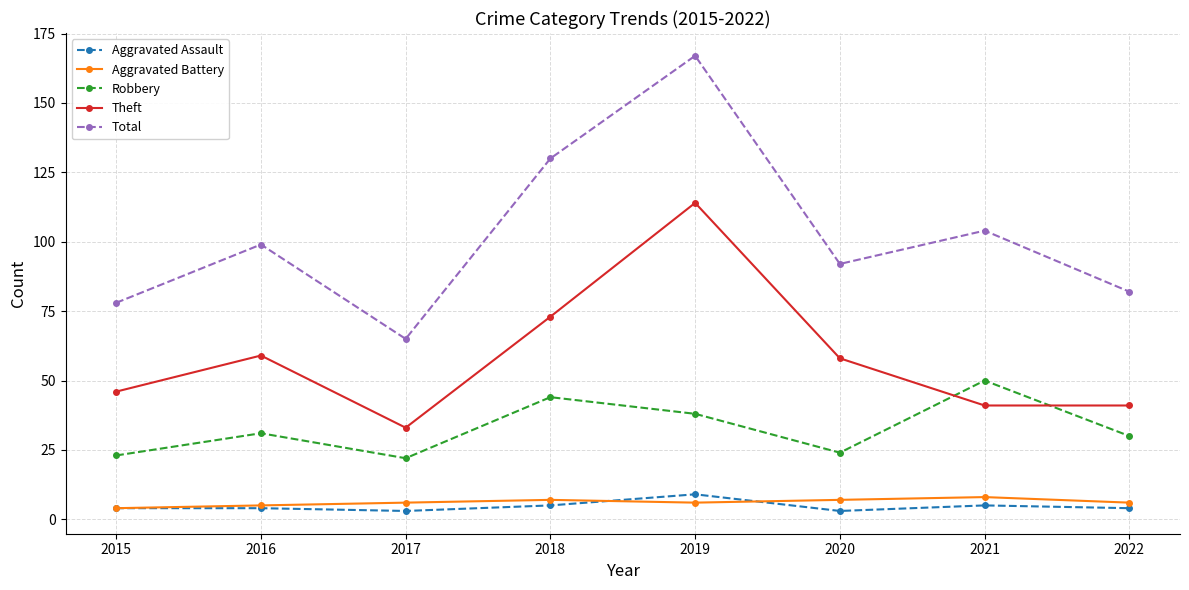

Which series has the widest spread of values?

Total